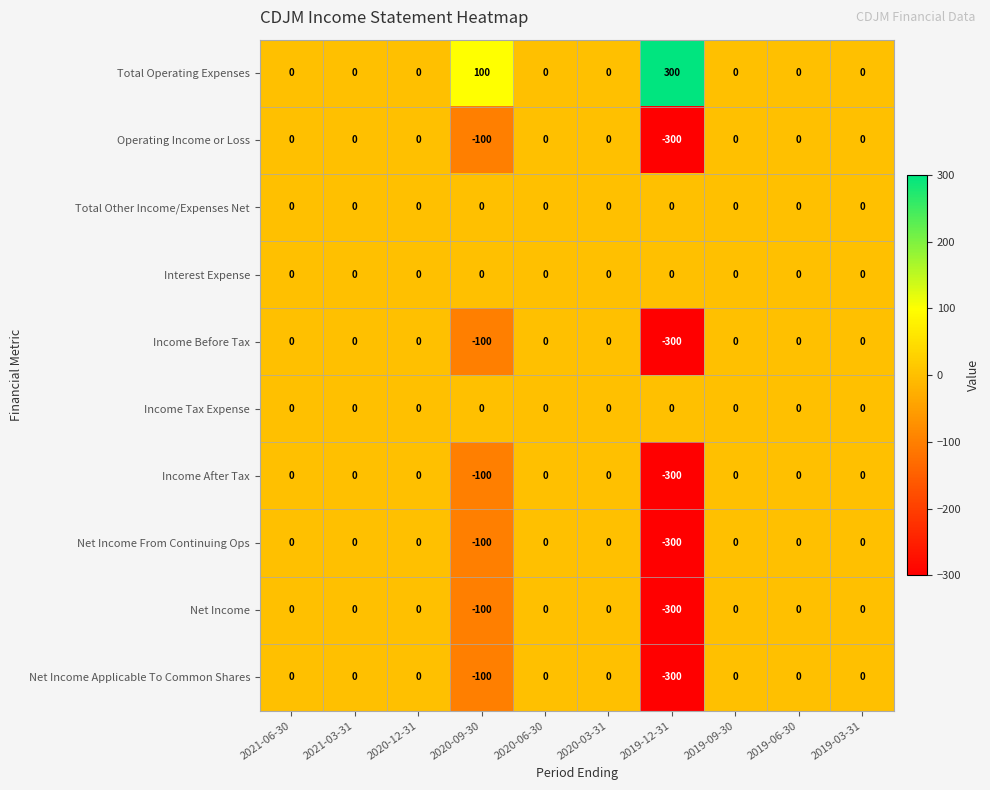

What is the average value of the Income After Tax series?

-40